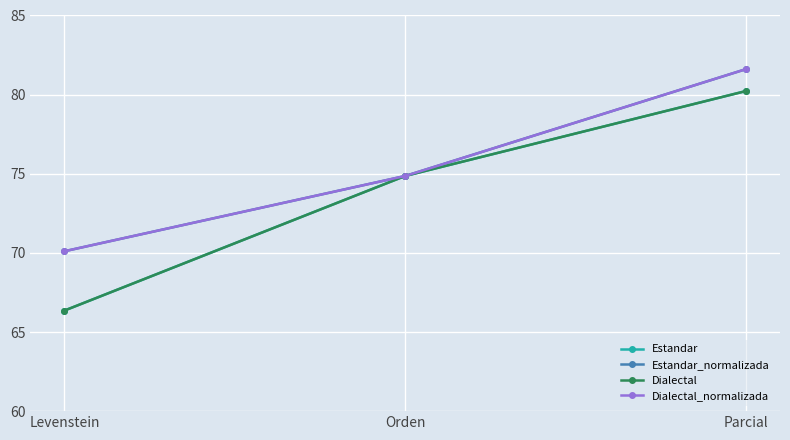

At which category does the chart reach its peak across all series?

Parcial